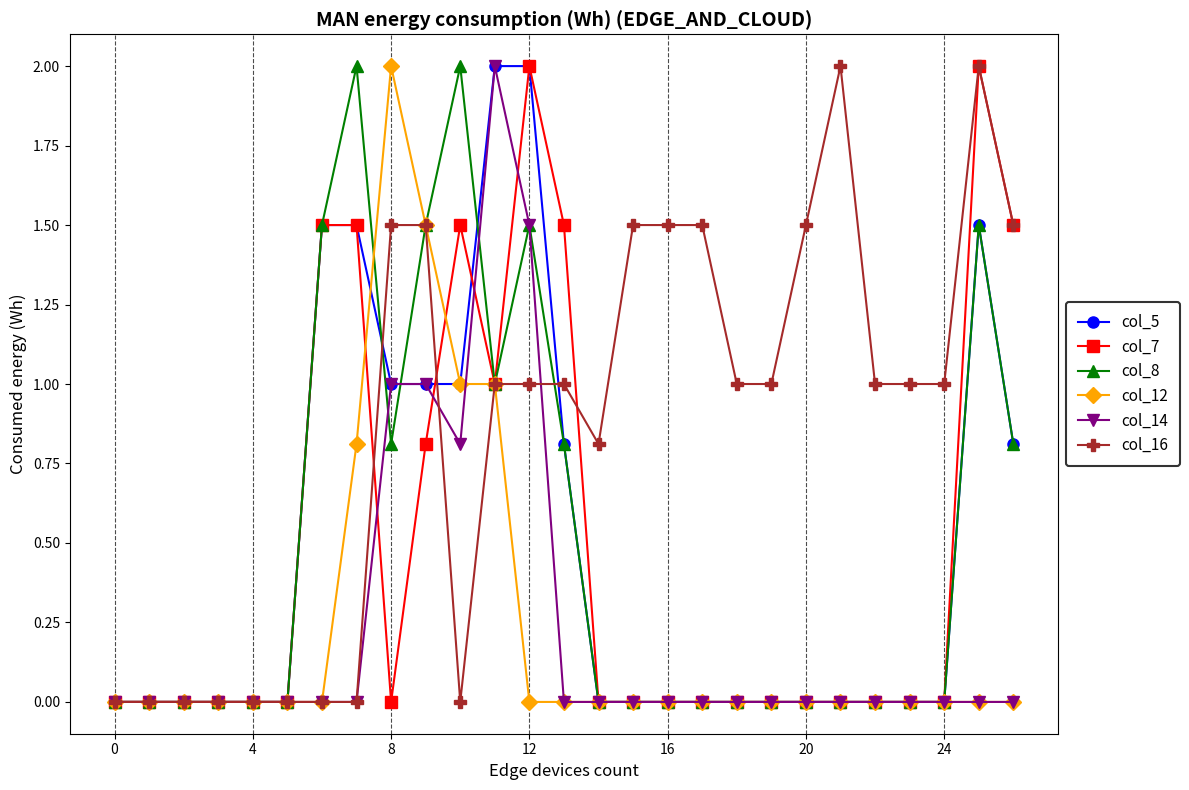

What is the value of the col_16 point at the 24th from the left?

1.0